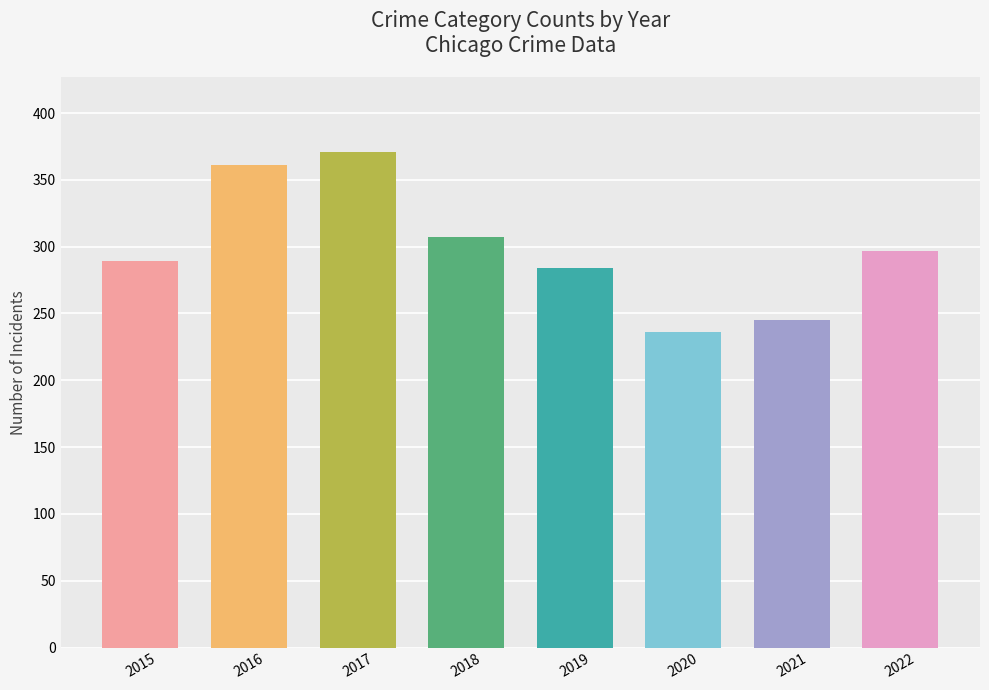

How many bars are there in total?

8